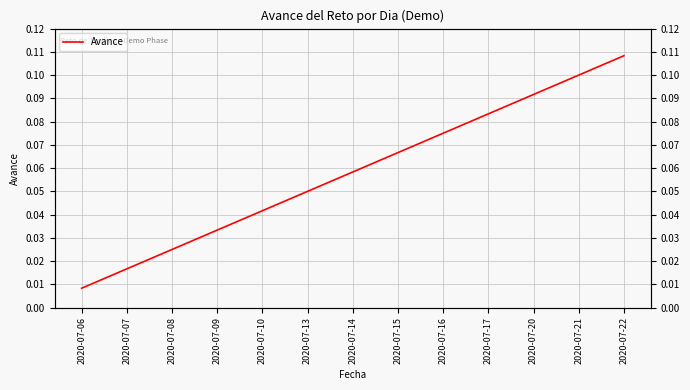

The value at 2020-07-07 is 0.0. True or false?

True